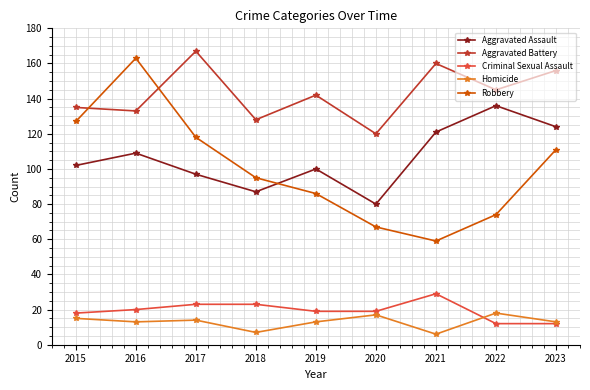

What is the maximum value shown in the chart?

167